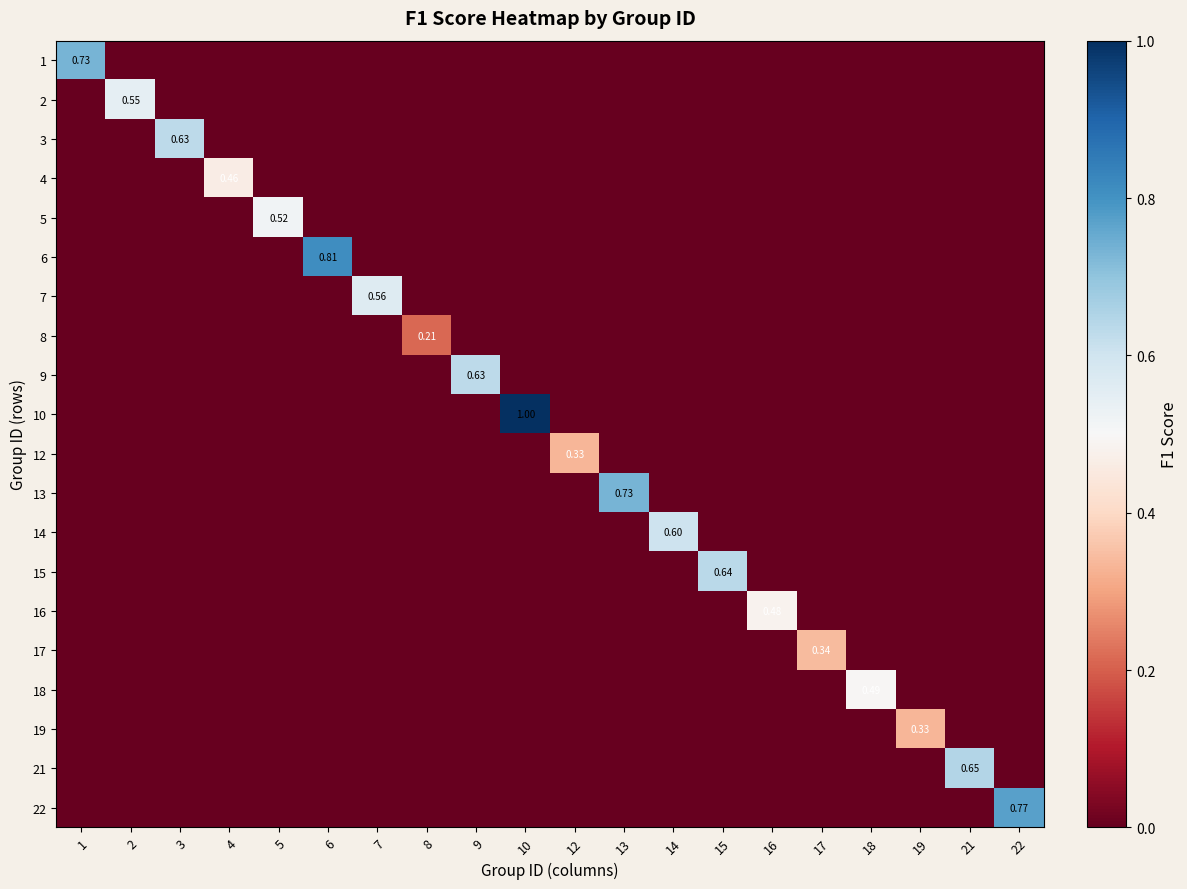

Rank the categories by 12 value from highest to lowest.

12, 1, 2, 3, 4, 5, 6, 7, 8, 9, 10, 13, 14, 15, 16, 17, 18, 19, 21, 22